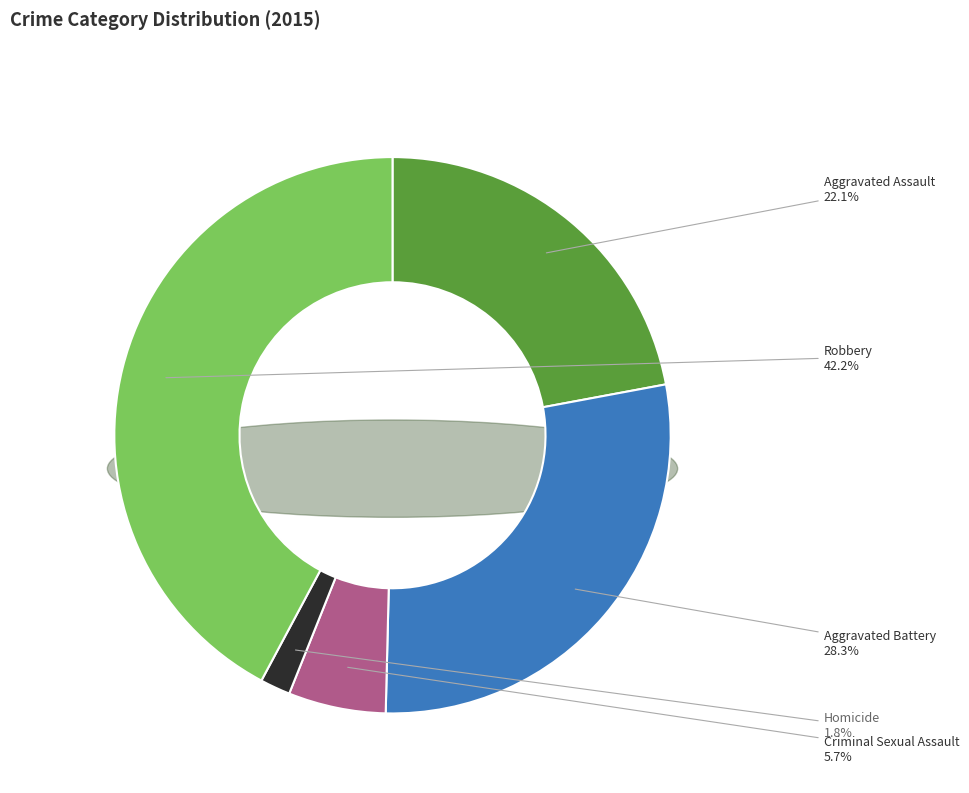

What is the change in value from Aggravated Assault to Criminal Sexual Assault?

-84